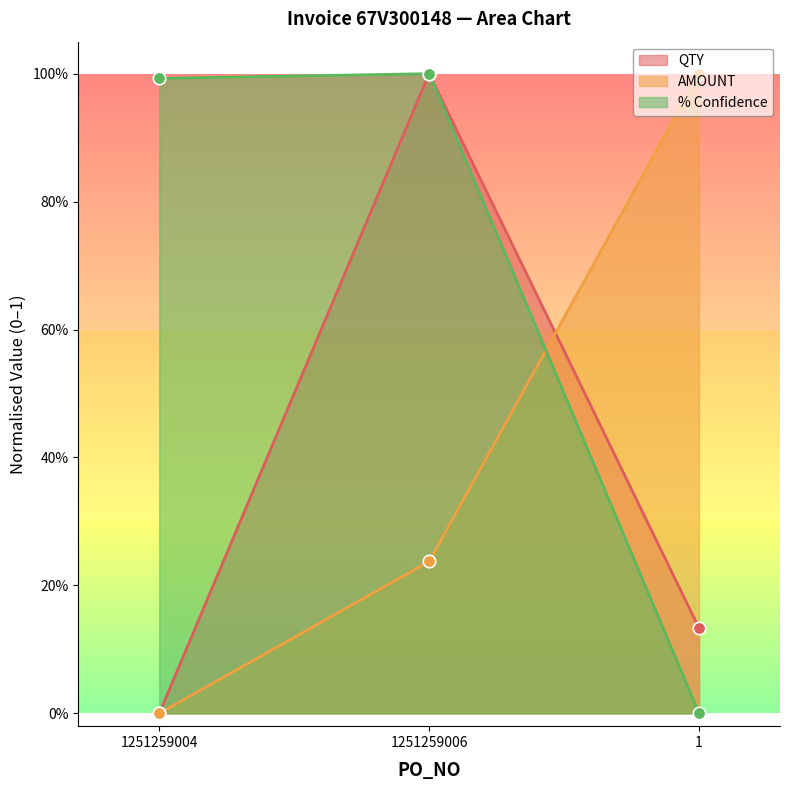

Which series contains the highest Y value?

QTY